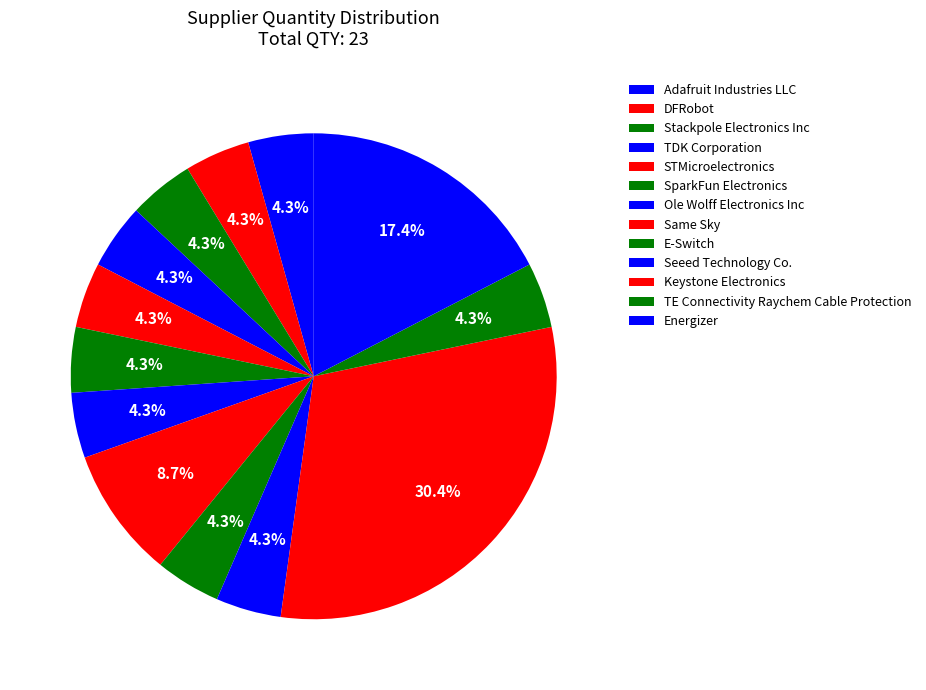

To the nearest percent, what portion does Stackpole Electronics Inc represent?

4%